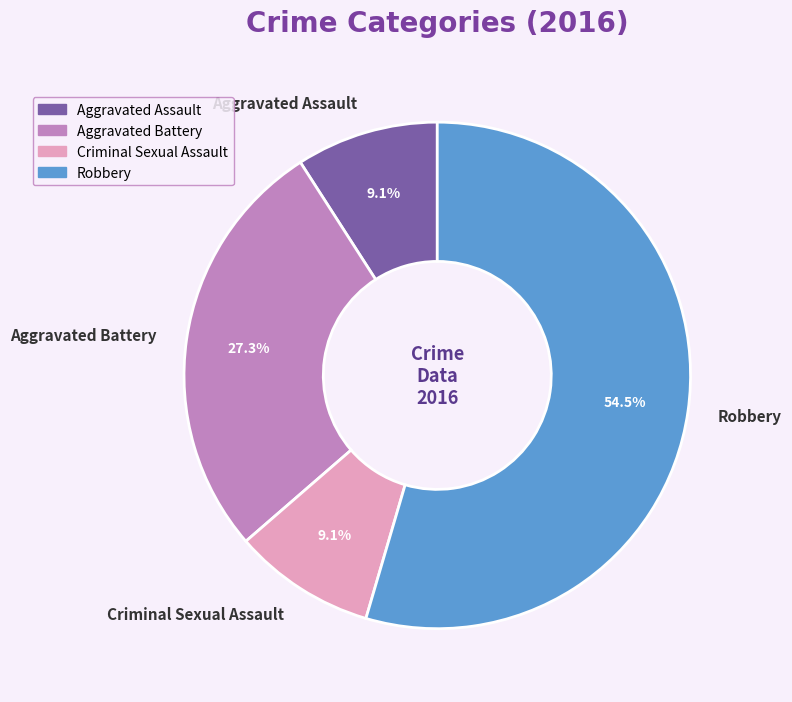

How many segments does this pie chart have?

4